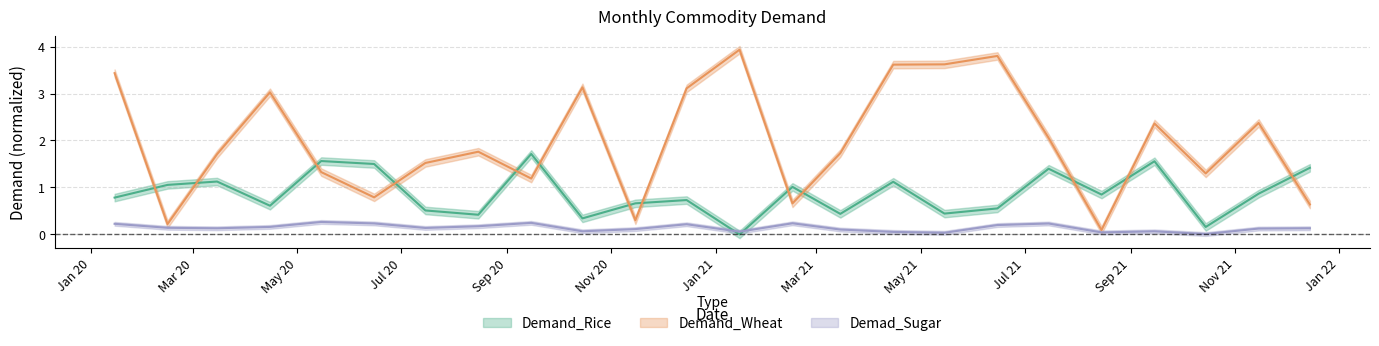

Where is the first local minimum for Demand_Wheat?

2020-02-15